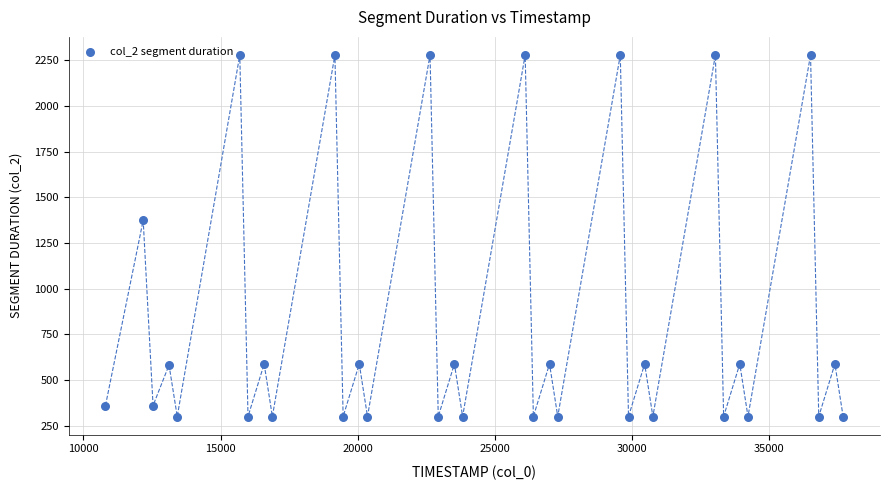

What is the range of X values (max minus min)?

26893